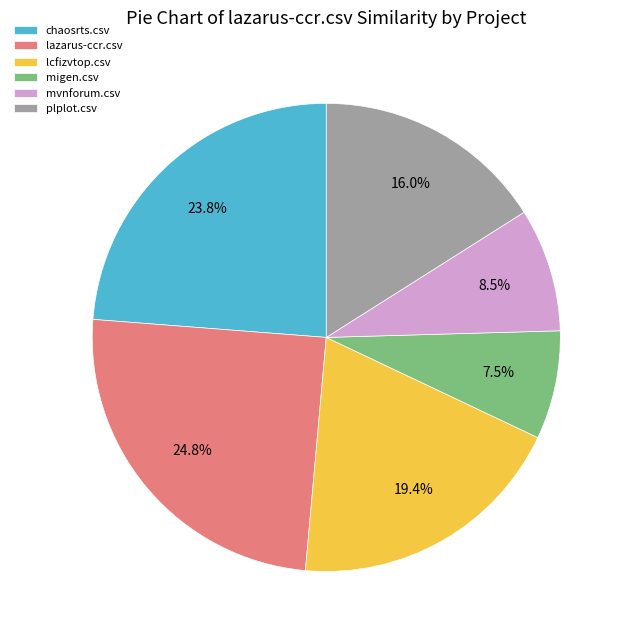

The plplot.csv slice represents 16% of the pie. True or false?

True